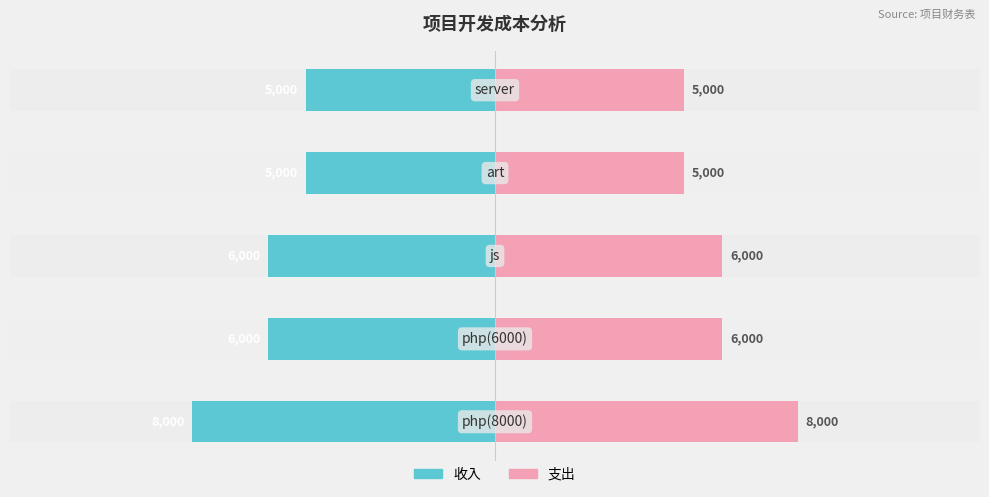

Between 0 and 1, which series saw the biggest shift?

收入